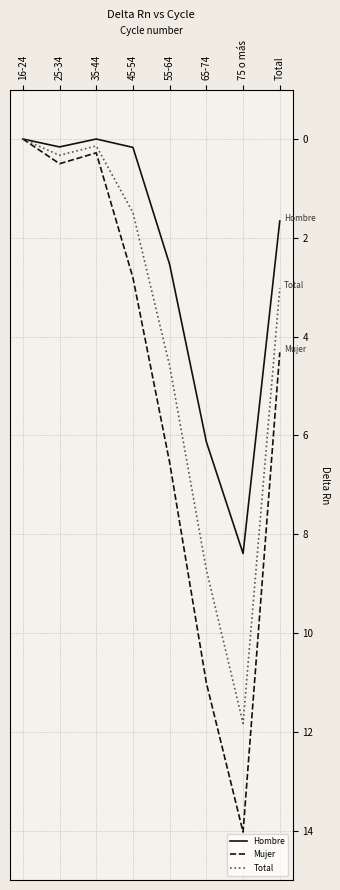

Rank the series by their average value, from highest to lowest.

Mujer, Total, Hombre